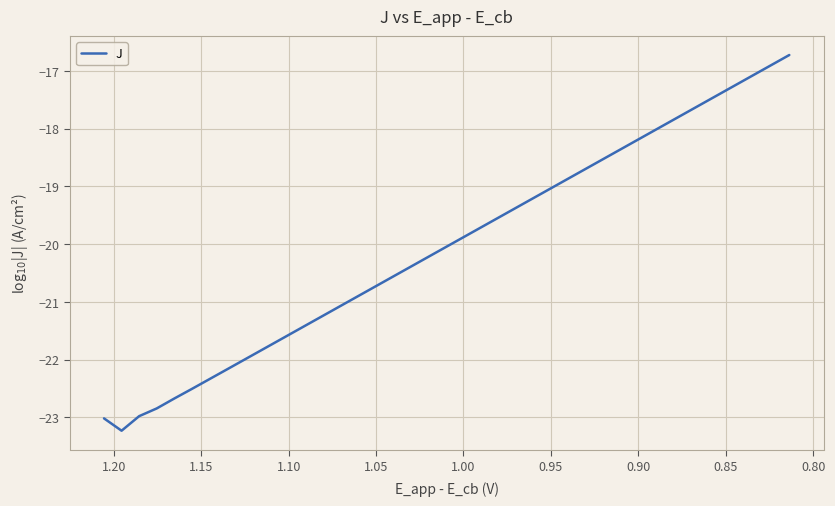

Reading left to right, extract all data points from this chart.

-23.0	-23.2	-23.0	-22.8	-22.7	-22.5	-22.3	-22.2	-22.0	-21.8	-21.7	-21.5	-21.3	-21.1	-21.0	-20.8	-20.6	-20.5	-20.3	-20.1	-20.0	-19.8	-19.6	-19.4	-19.3	-19.1	-18.9	-18.8	-18.6	-18.4	-18.3	-18.1	-17.9	-17.7	-17.6	-17.4	-17.2	-17.1	-16.9	-16.7